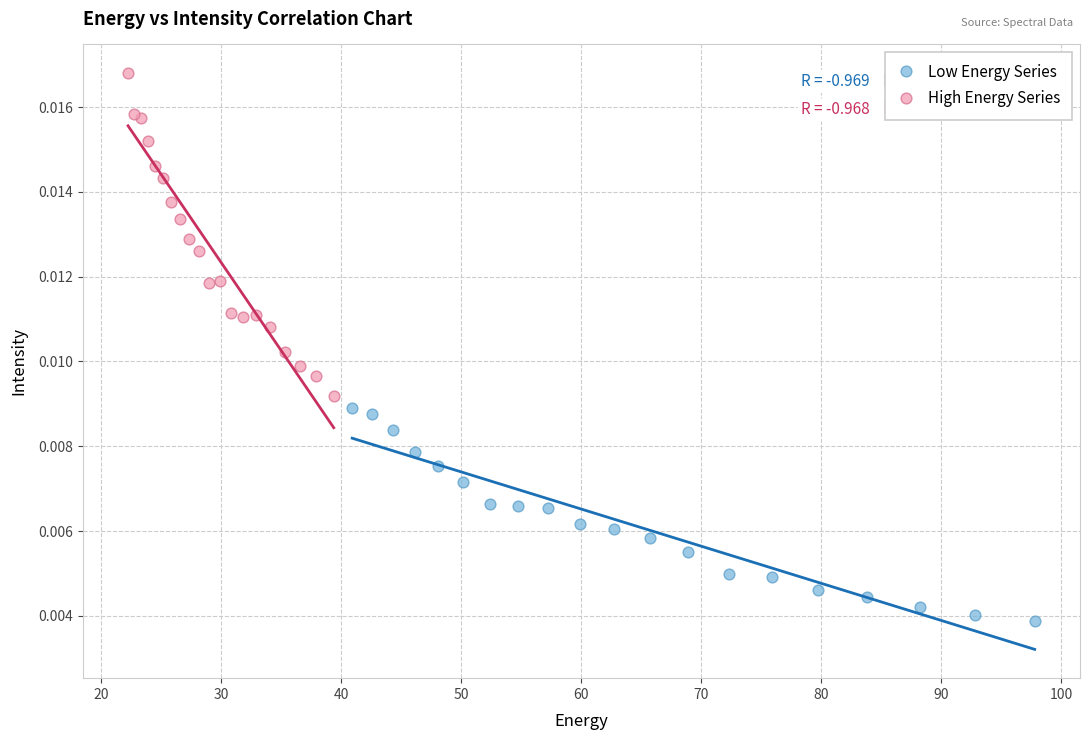

What are all the series names shown in the legend?

Low Energy Series, High Energy Series